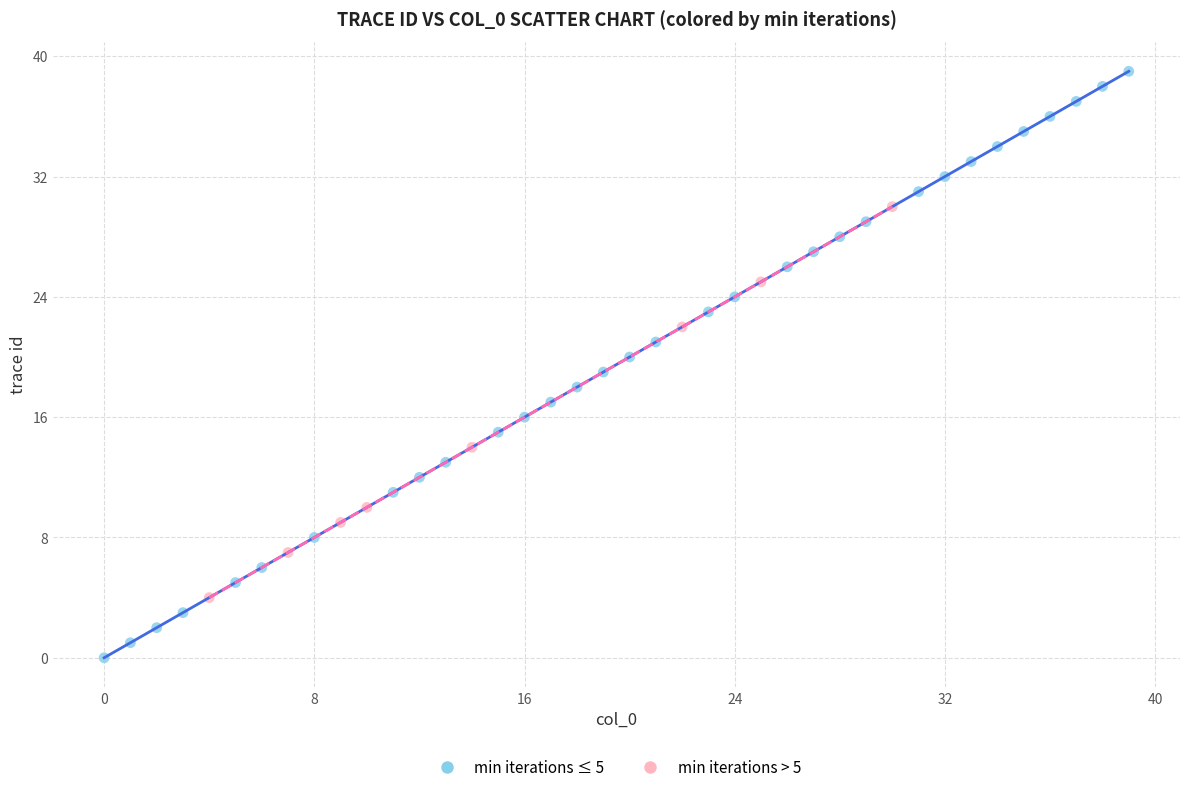

Which series reaches the minimum Y coordinate?

min iterations ≤ 5